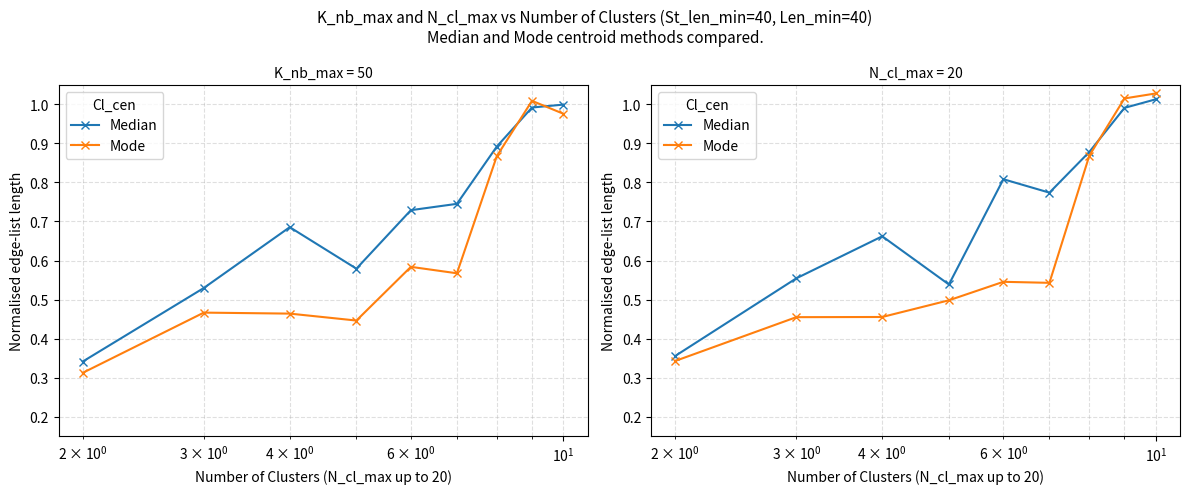

True or false: Mode and Median intersect in this chart.

True